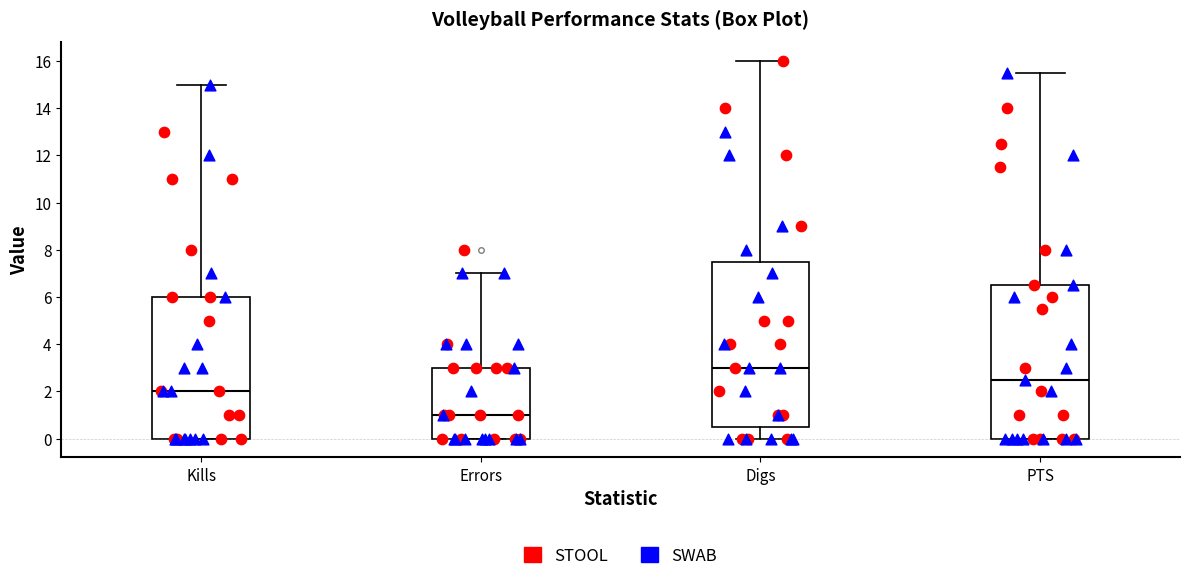

Which box has the highest median line?

Digs